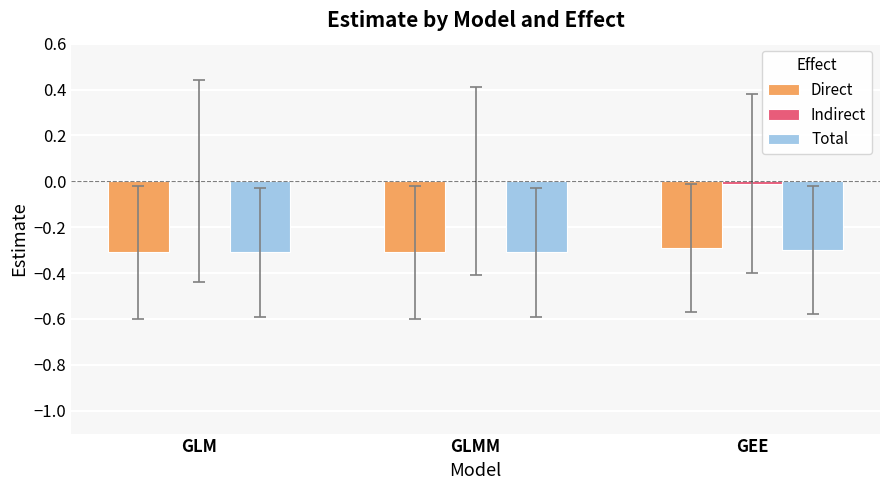

The value of Direct at GLM is -0.2. True or false?

False